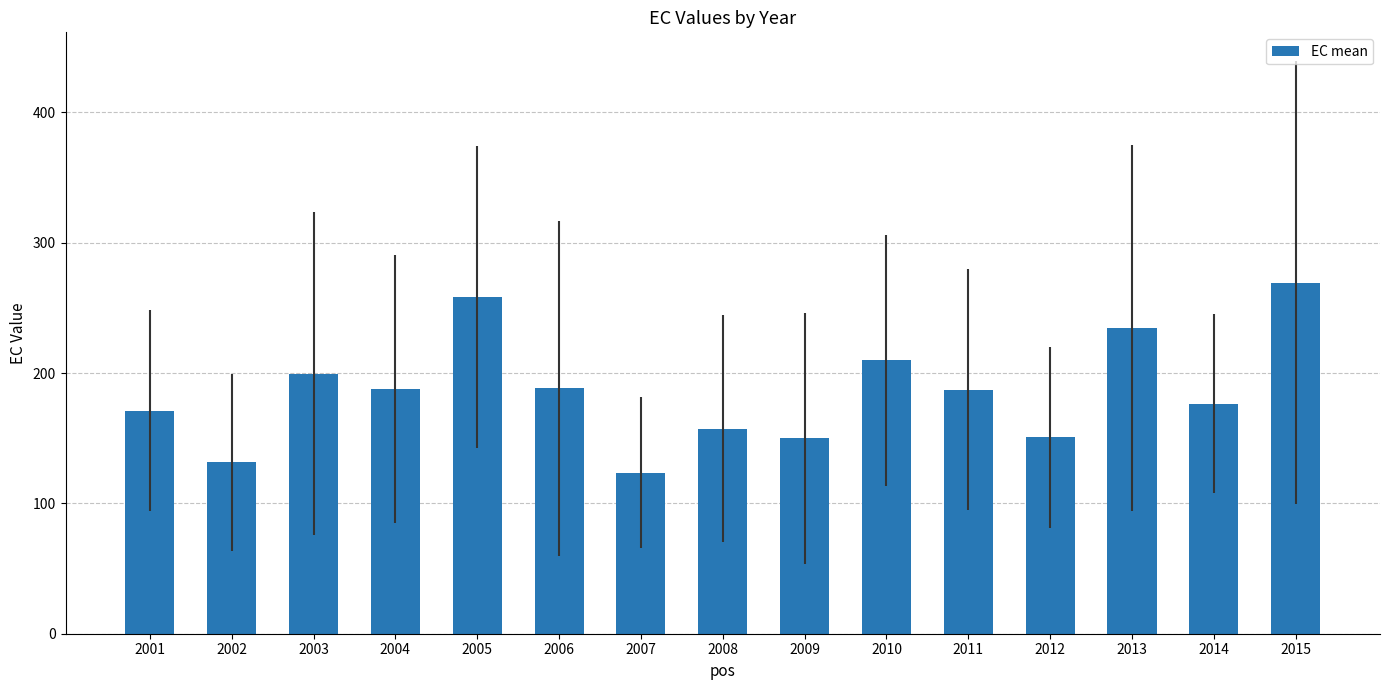

What is the change in value from 2008 to 2010?

+52.8